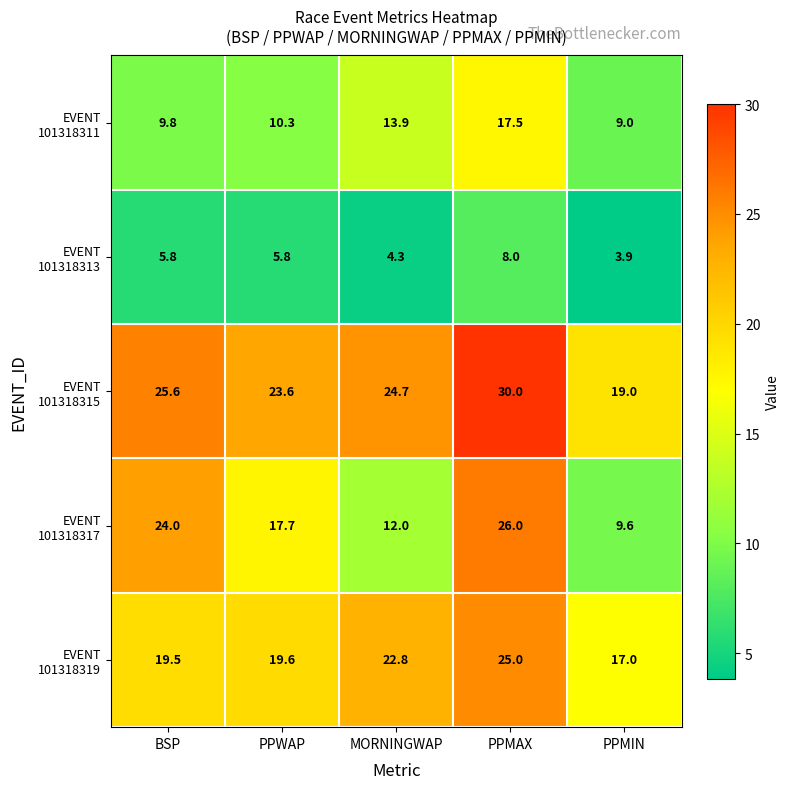

What is the total value across all series at MORNINGWAP?

77.7